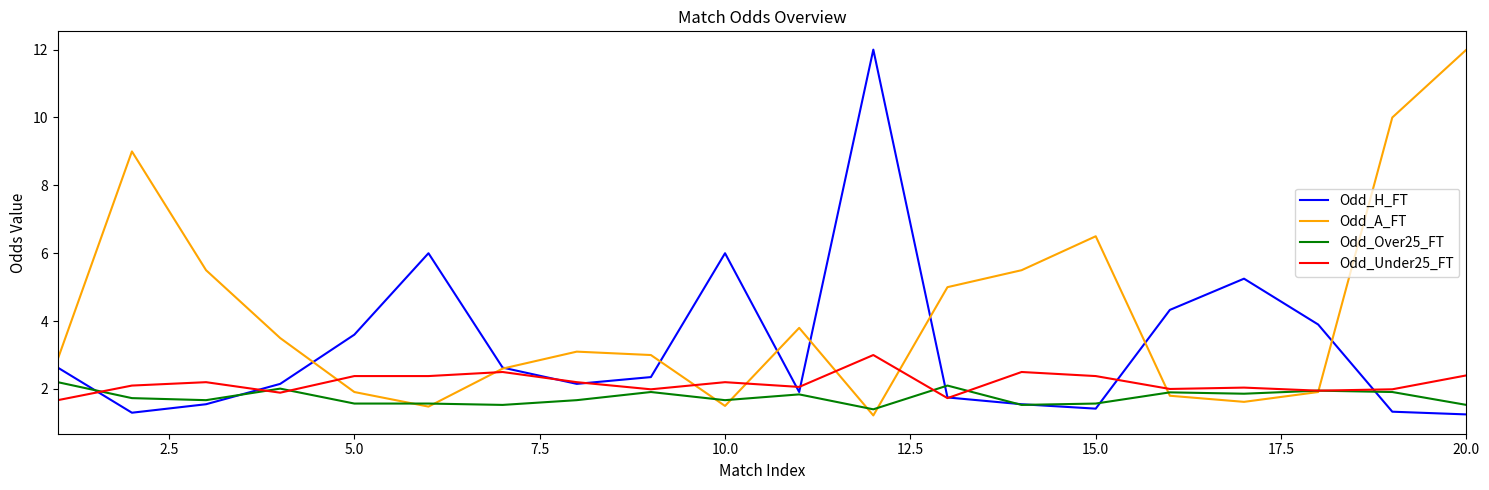

Which series has the largest total across all categories?

Odd_A_FT